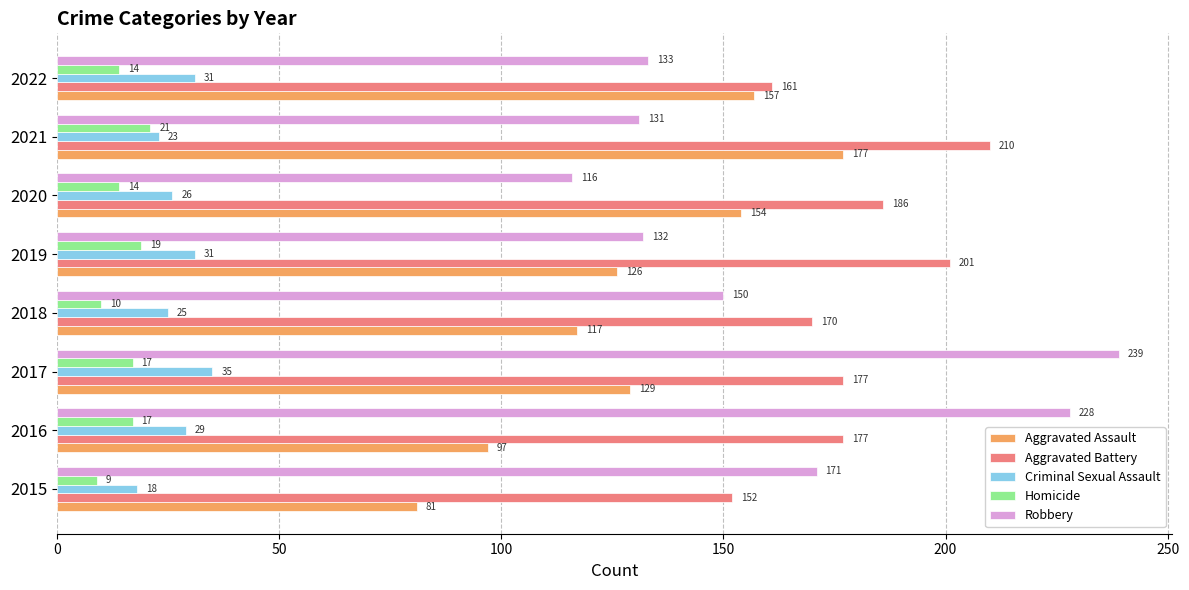

Read the Criminal Sexual Assault value at 2020, to the nearest 10.

30